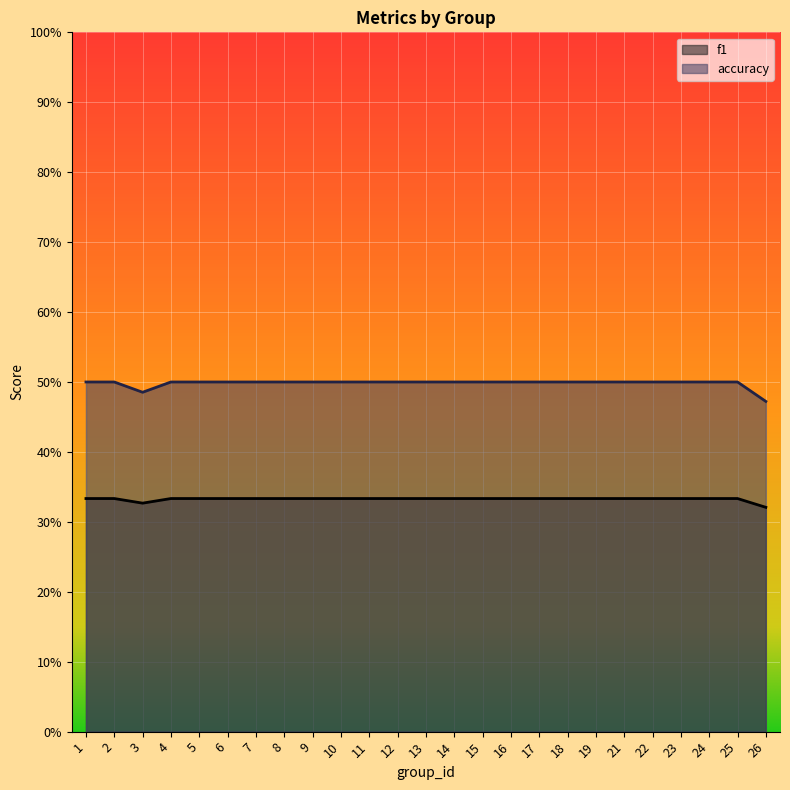

True or false: f1 has more than 0 interior local peaks.

False